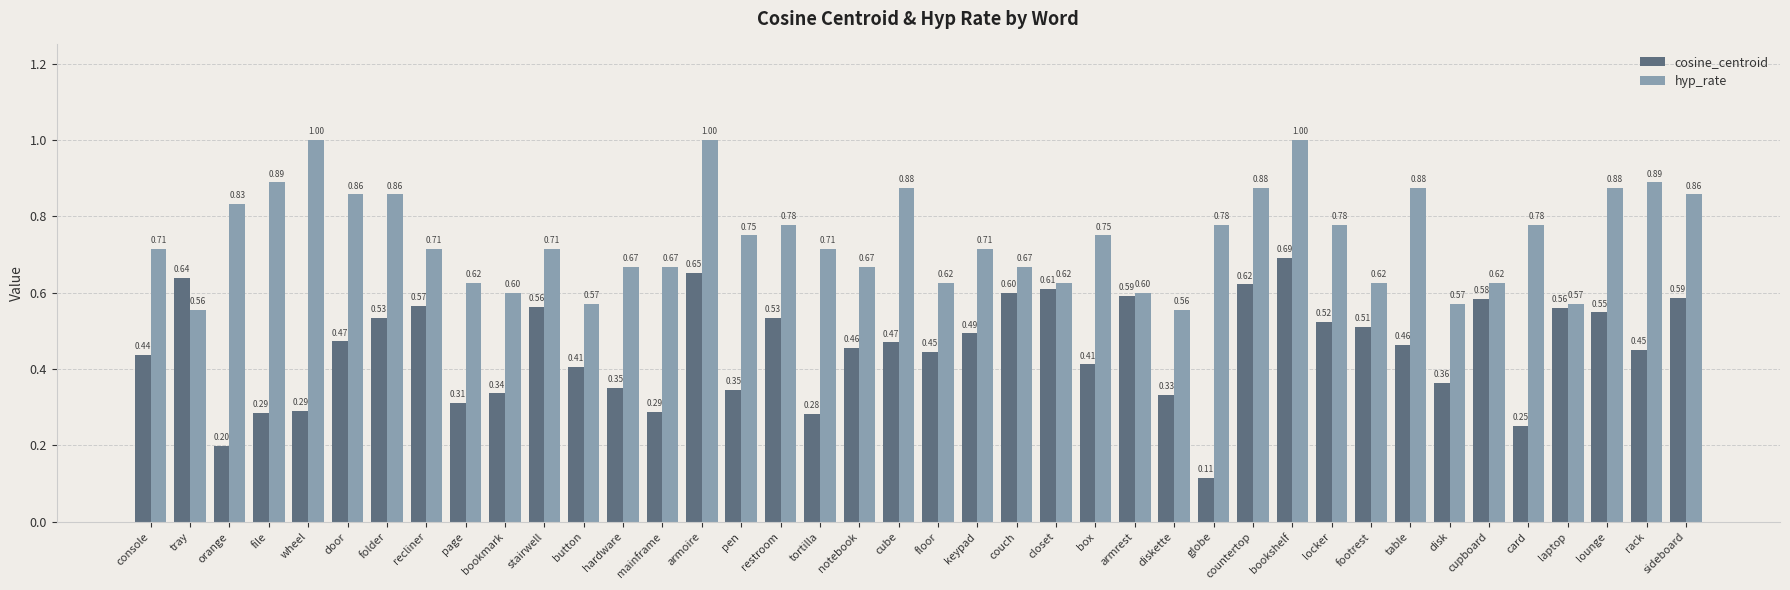

What position from the right is hardware?

28